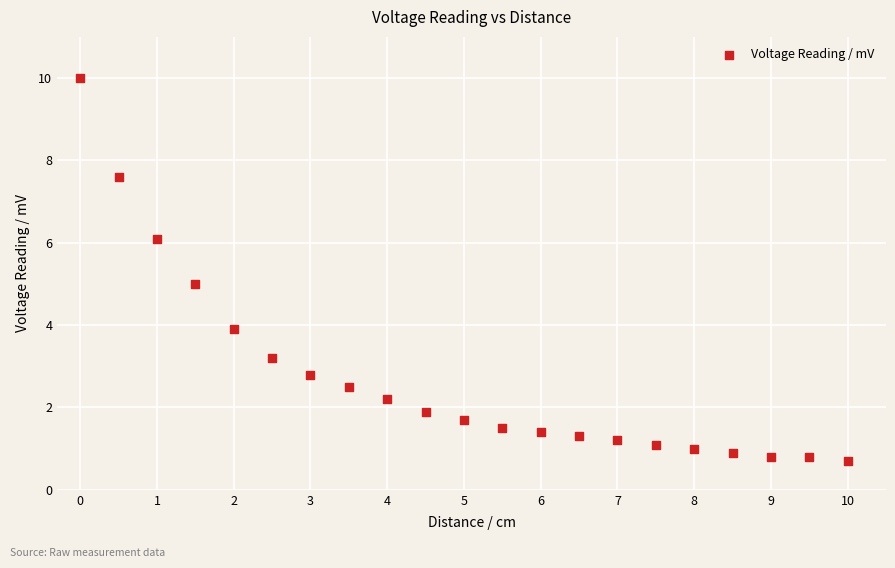

What is the range of Y values (max minus min)?

9.3